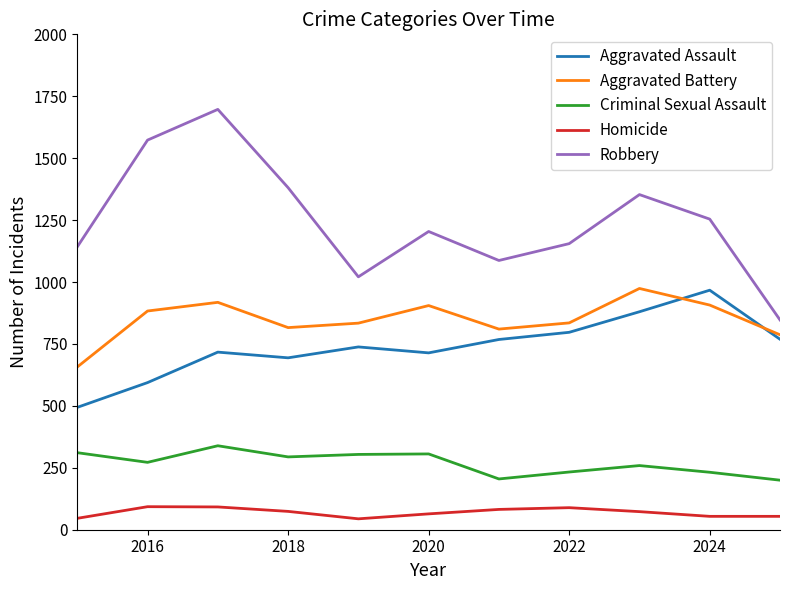

True or false: Homicide and Criminal Sexual Assault cross at least once.

False